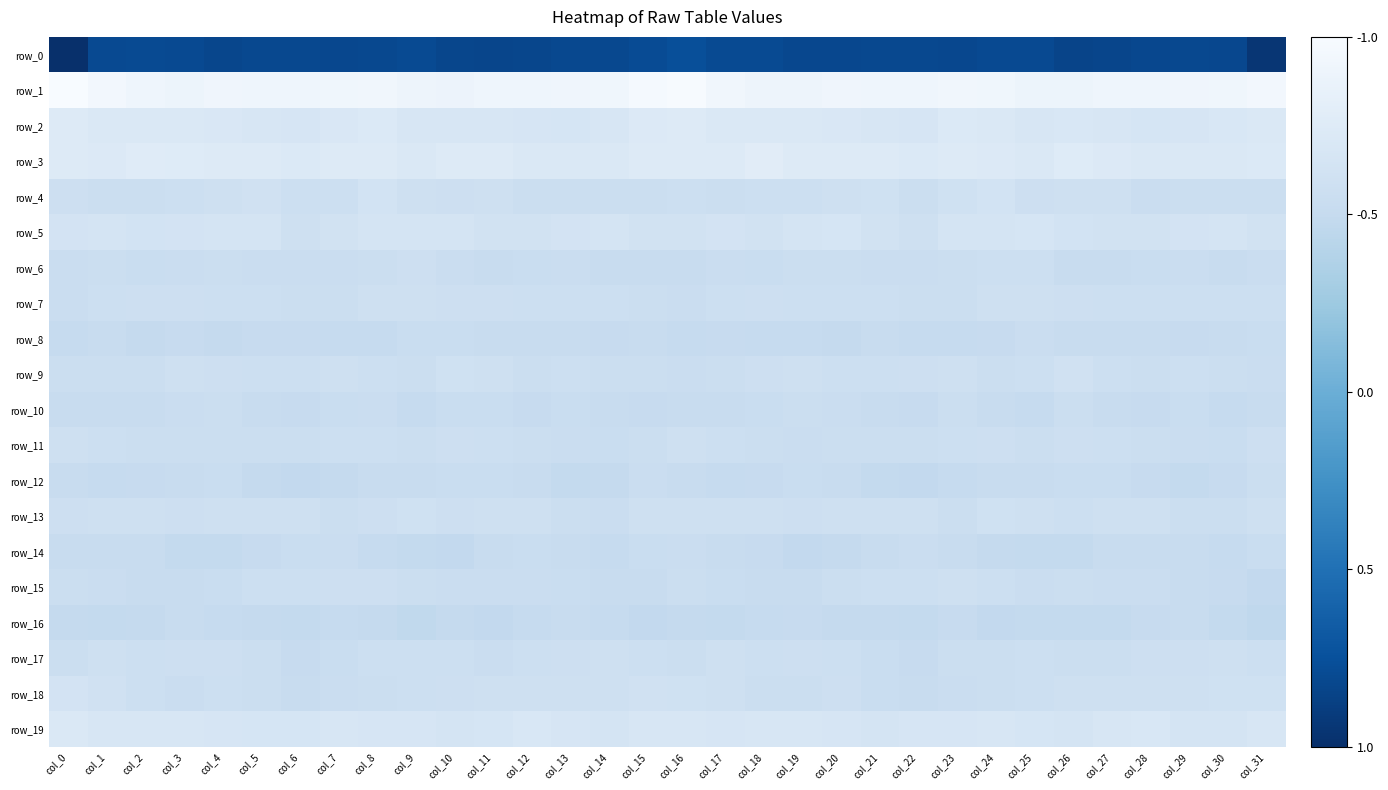

True or false: row_10 has a value of 1.2 at col_25.

False